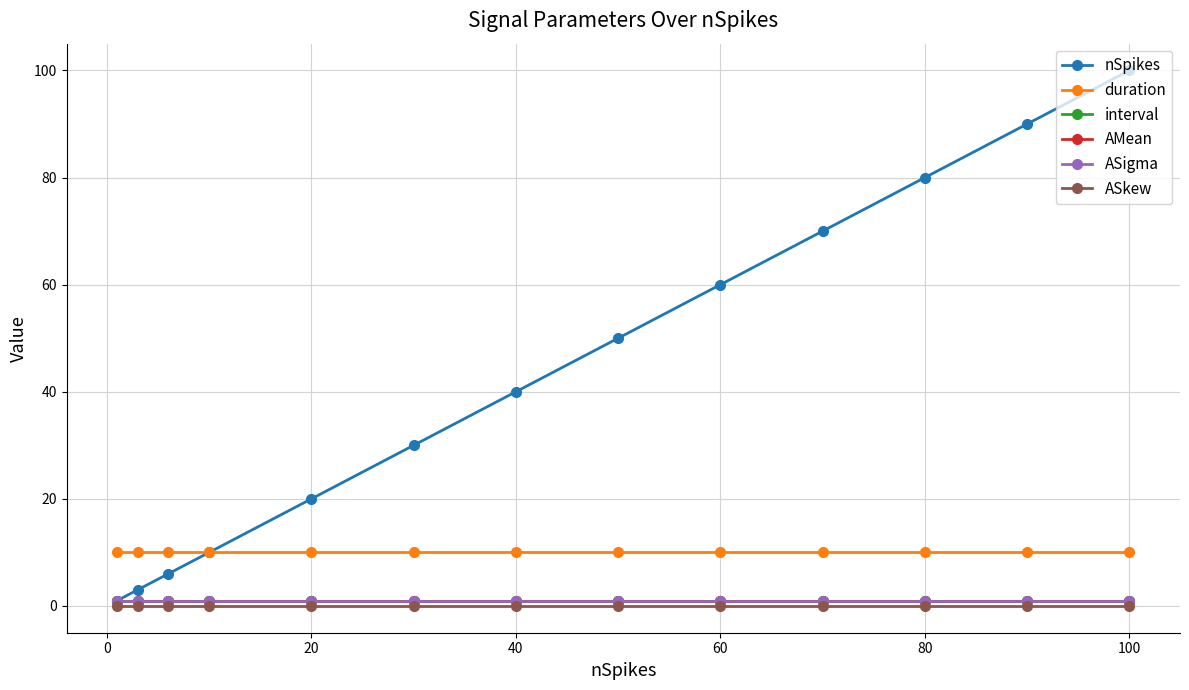

Does the chart have visible grid lines?

Yes